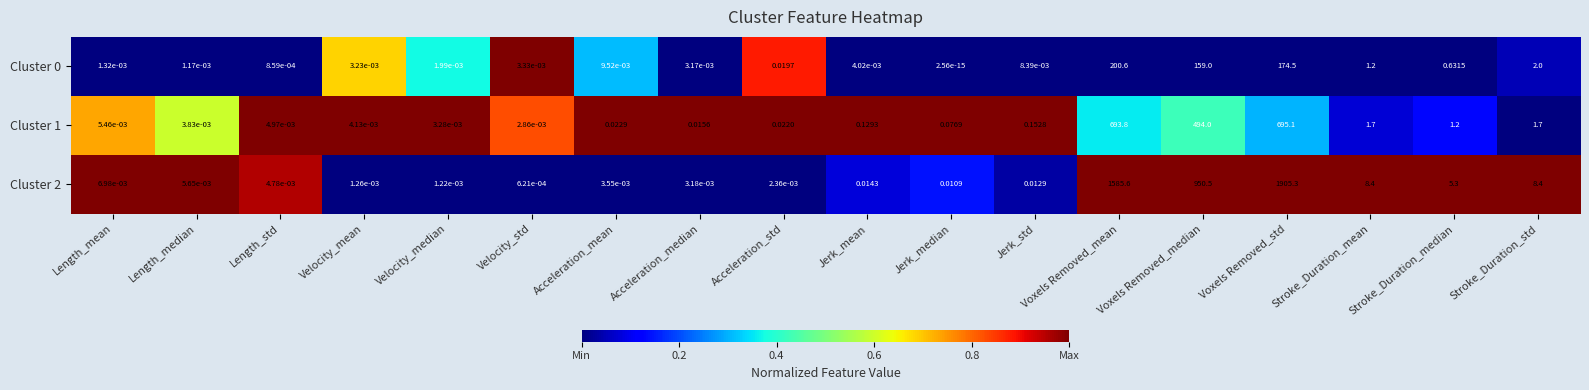

At which label does Cluster 0 reach its peak?

Voxels Removed_mean